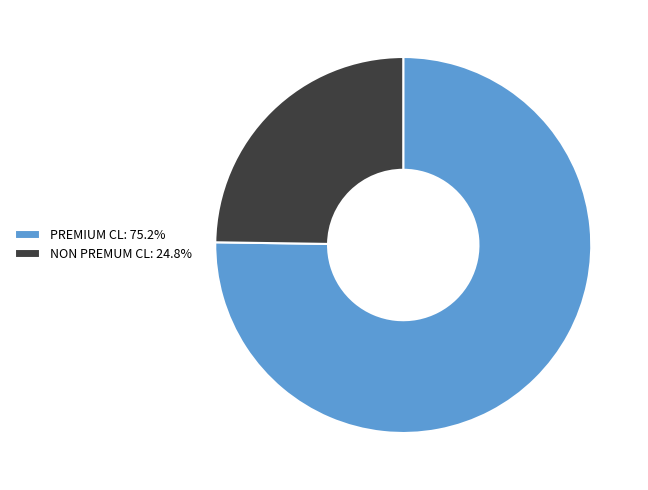

Combined, do PREMIUM CL: 75.2% and NON PREMUM CL: 24.8% account for over 50%?

Yes